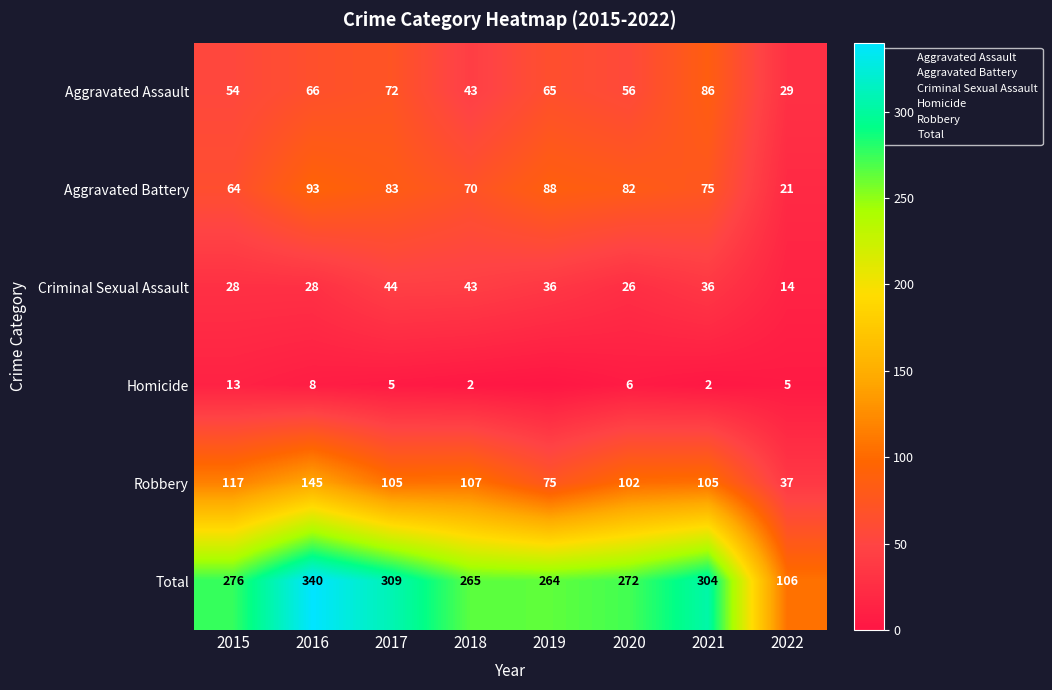

At which category is the sum across all series the highest?

2016